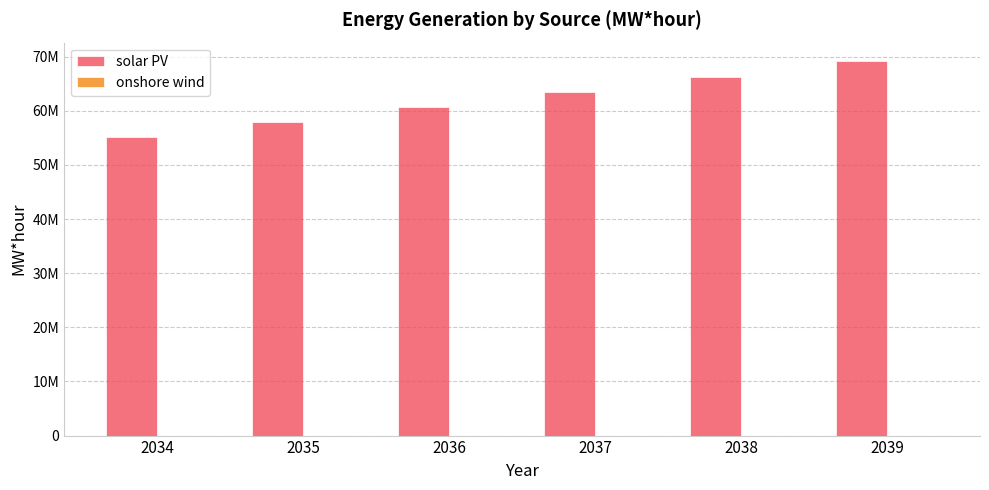

Are the bars grouped side by side (vs. stacked)?

Yes